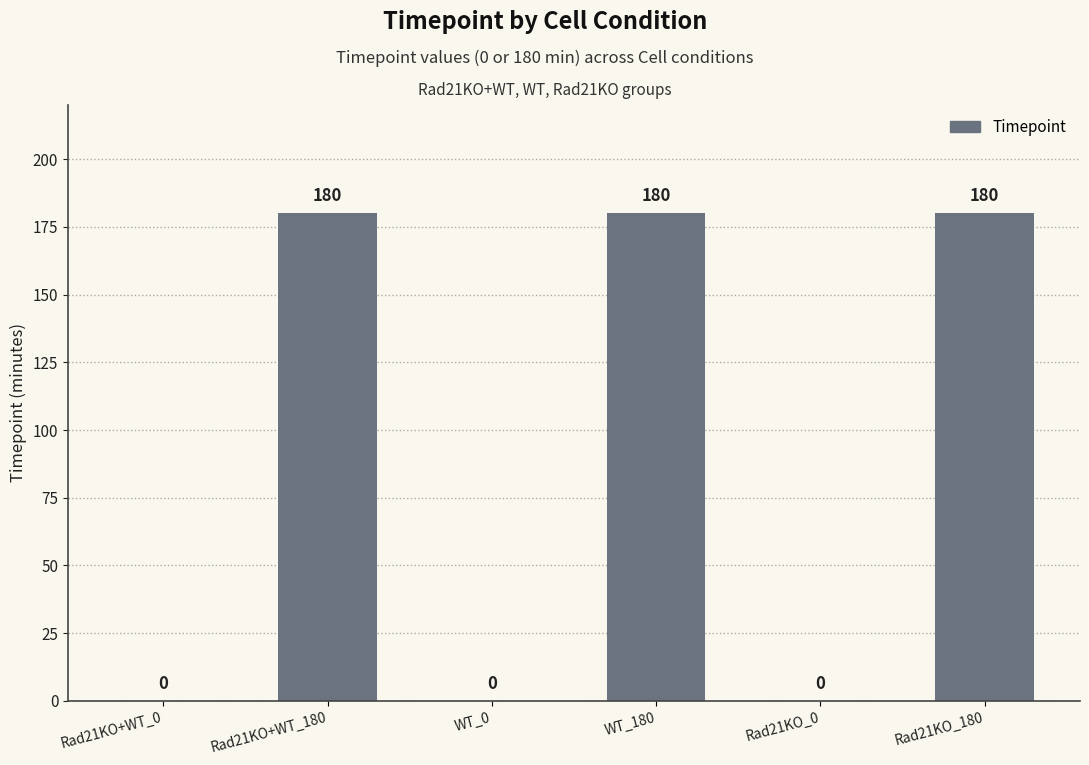

How many categories are shown in the chart?

6